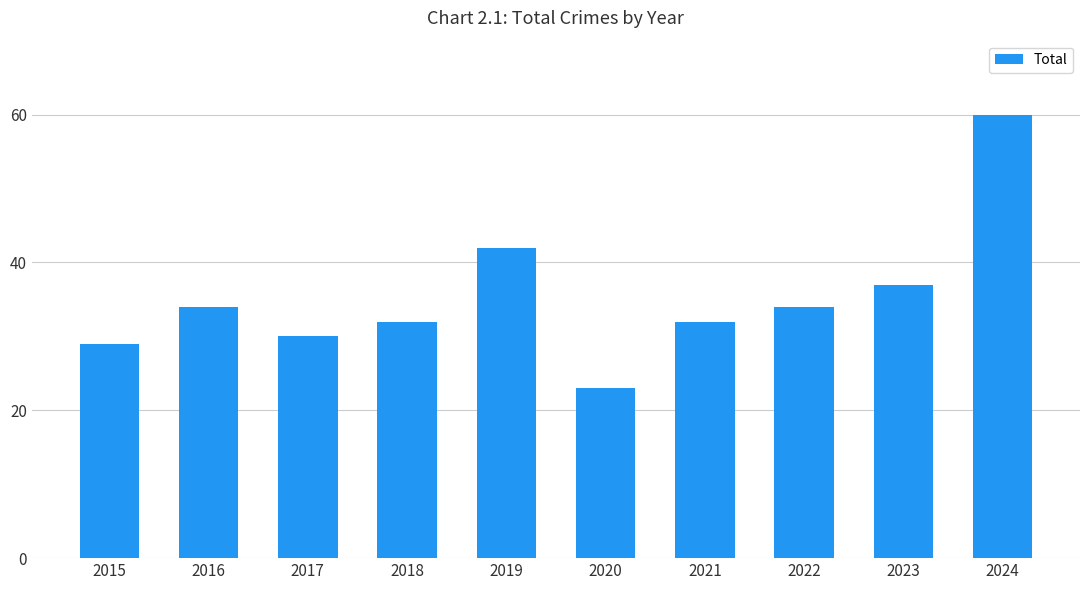

Between 2017 and 2023, which is larger?

2023